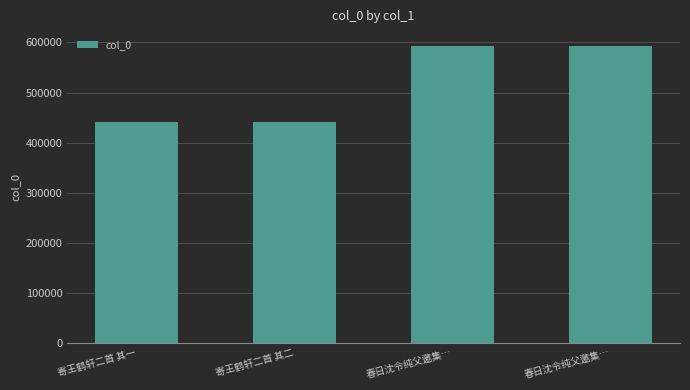

What is the label of the 2nd bar from the right?

春日沈令纯父邀集…